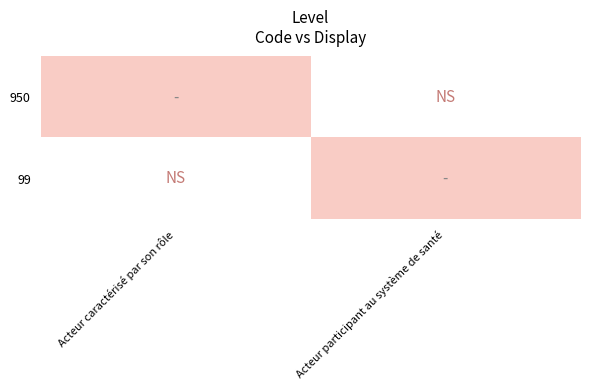

Reading left to right, transcribe all the data shown in this chart.

950: Acteur caractérisé par son rôle=1	Acteur participant au système de santé=0
99: Acteur caractérisé par son rôle=0	Acteur participant au système de santé=1